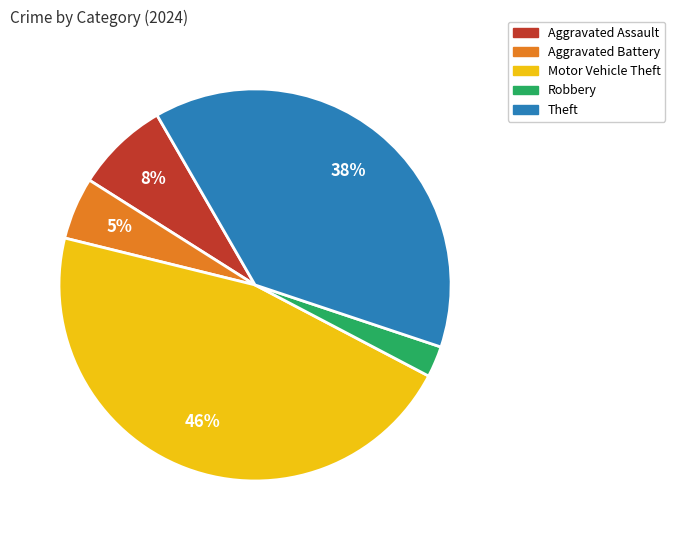

Count the number of slices in the pie.

5